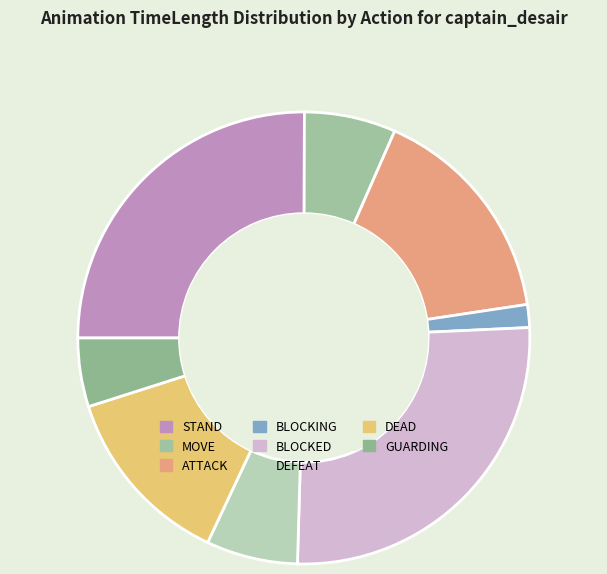

How many segments does this pie chart have?

8